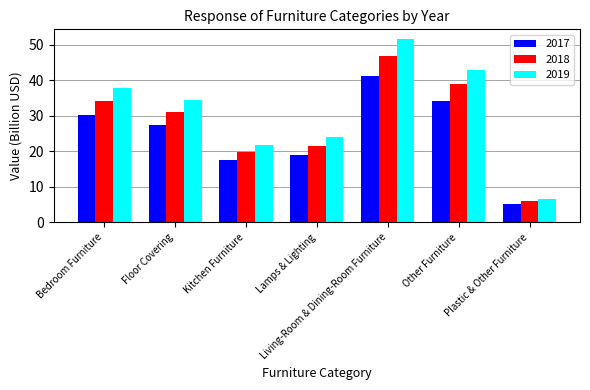

Are the bars grouped side by side (vs. stacked)?

Yes